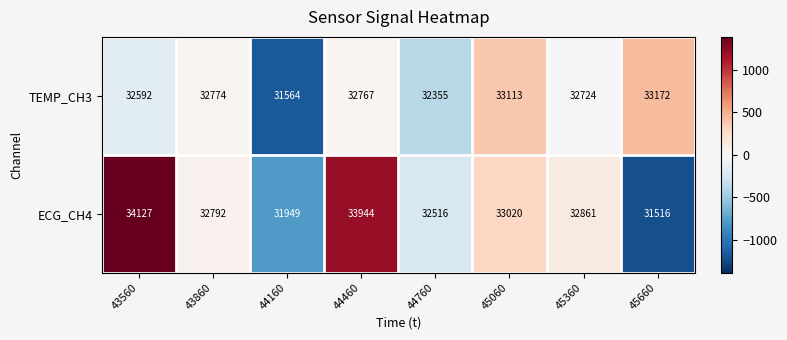

Which series has the largest total across all categories?

ECG_CH4